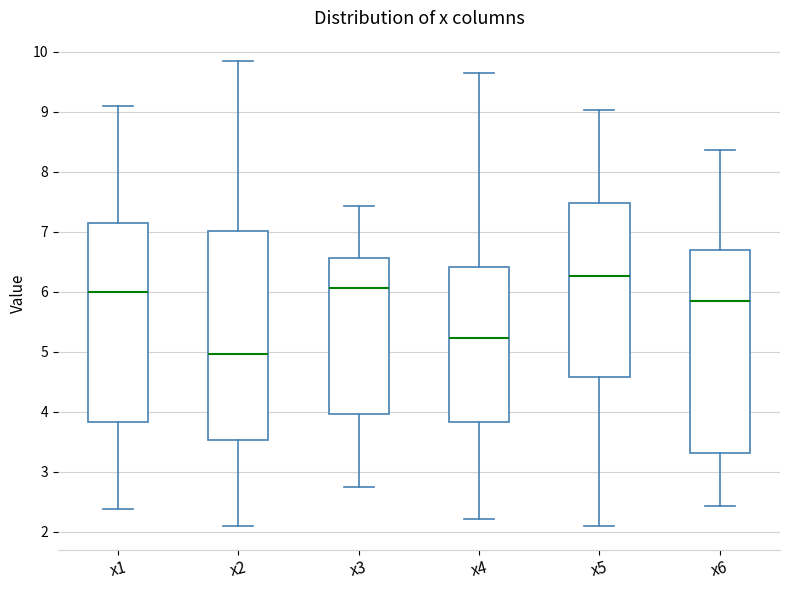

Reading left to right, transcribe this box plot: for each box, give where its median line is, the range the box spans, and where its two whiskers end, as read against the y-axis. The values are not printed on the chart, so give them approximately, as read against the axis.

x1: median 6.0, box 3.8 to 7.1, whiskers 2.4 to 9.1
x2: median 5.0, box 3.5 to 7.0, whiskers 2.1 to 9.8
x3: median 6.1, box 4.0 to 6.6, whiskers 2.7 to 7.4
x4: median 5.2, box 3.8 to 6.4, whiskers 2.2 to 9.7
x5: median 6.3, box 4.6 to 7.5, whiskers 2.1 to 9.0
x6: median 5.9, box 3.3 to 6.7, whiskers 2.4 to 8.4